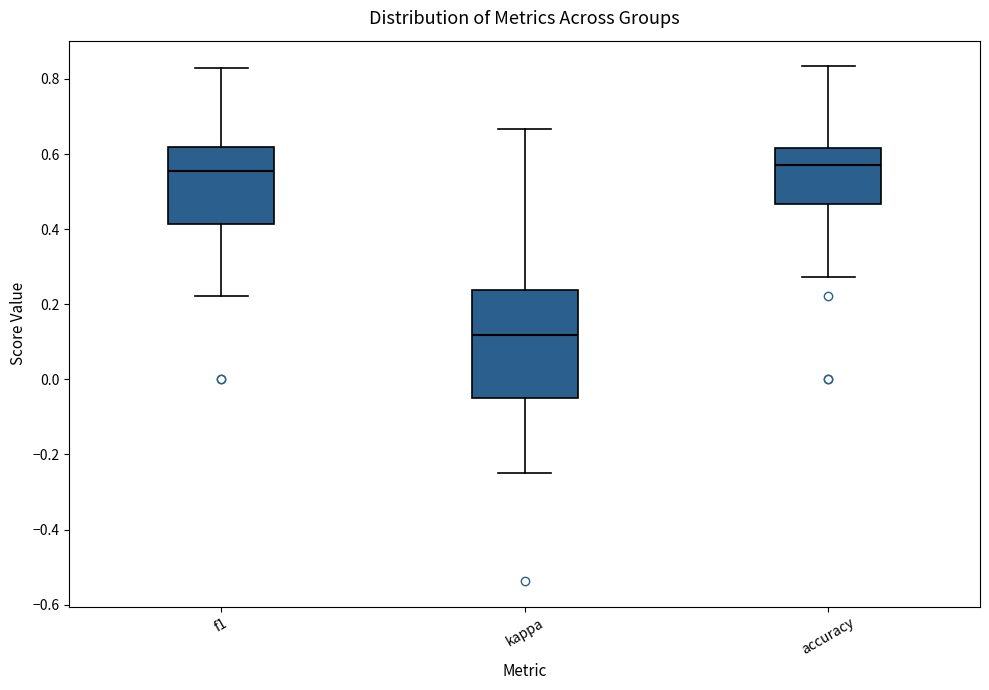

Where is the lower edge of the box for accuracy on the y-axis? The values are not printed on the chart, so give them approximately, as read against the axis.

0.46